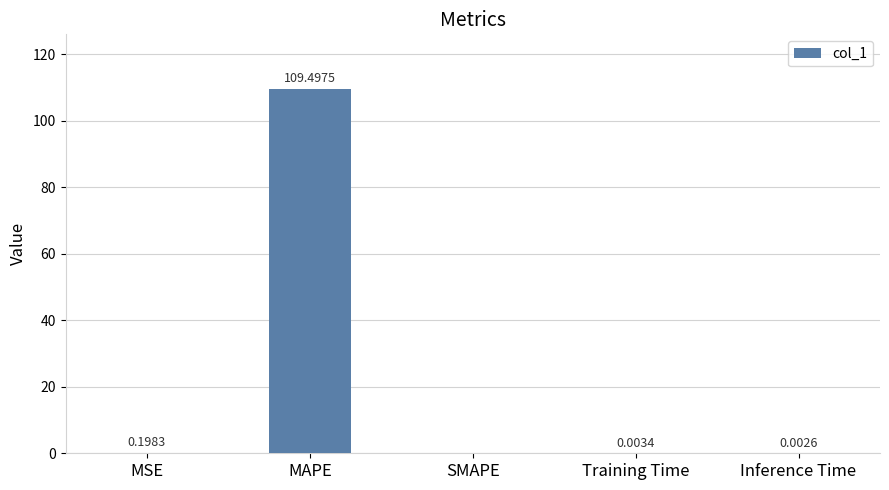

How many data points does each series have?

5